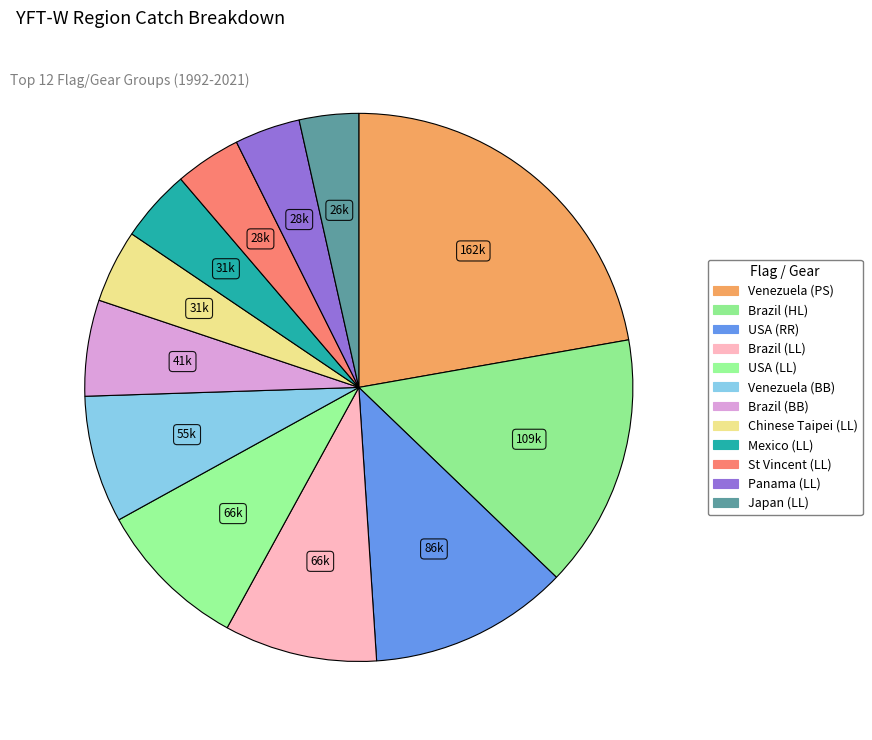

Does any single category account for the majority?

No